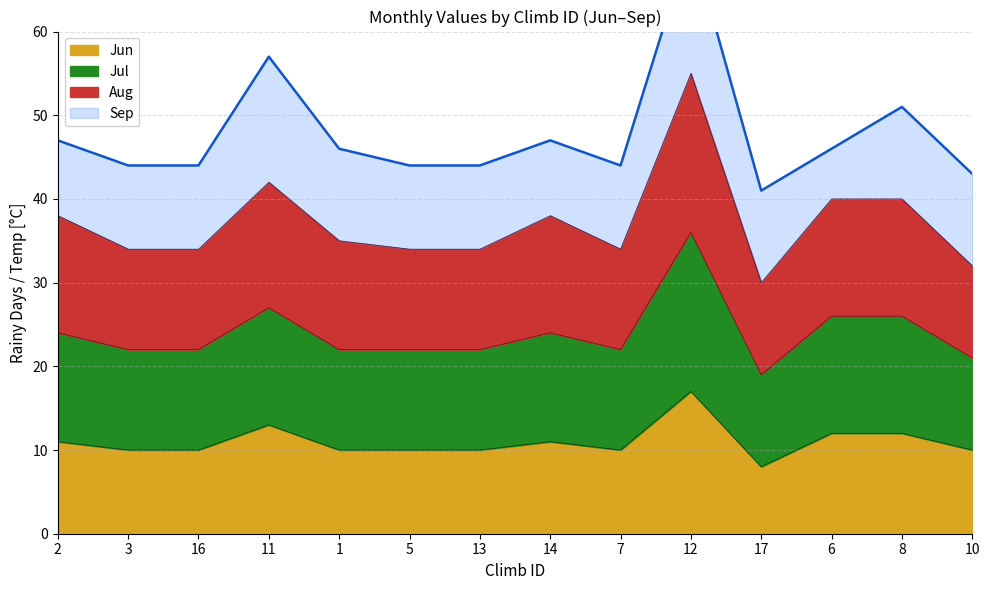

At which category does the chart reach its peak across all series?

12